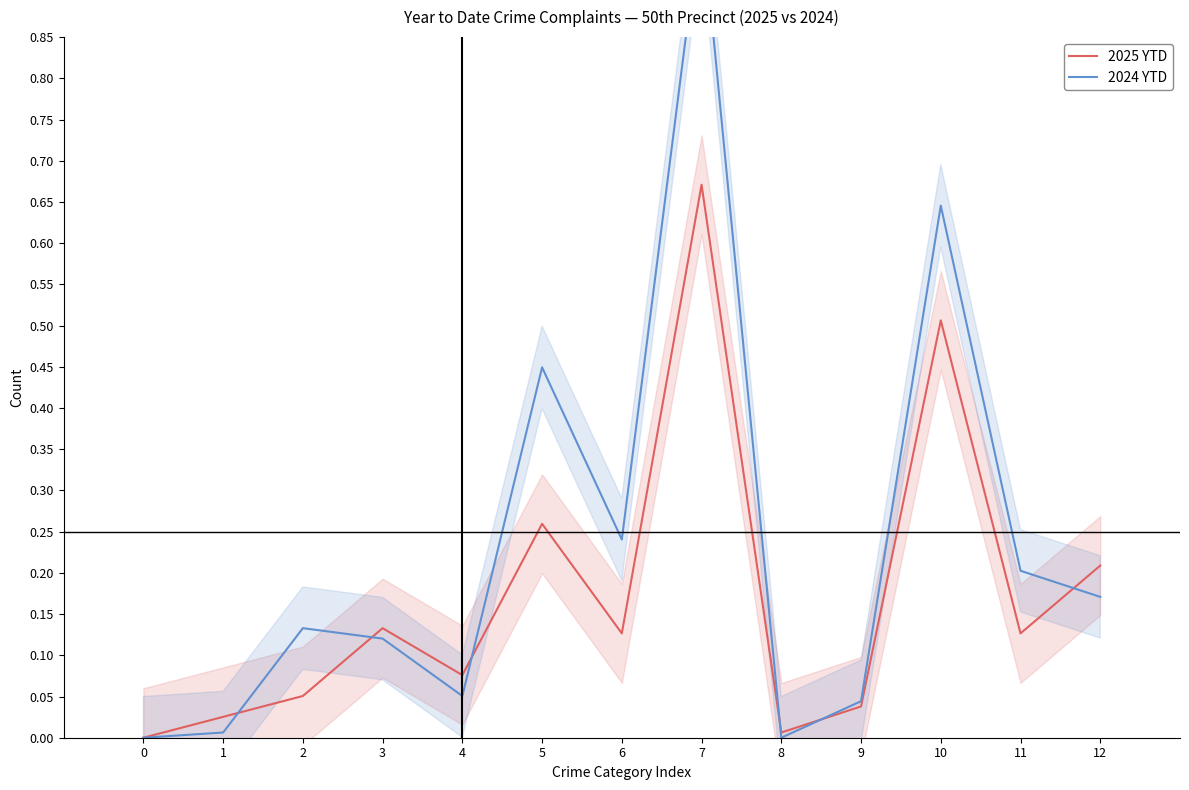

List the series in order of their peak value, highest first.

2024 YTD, 2025 YTD